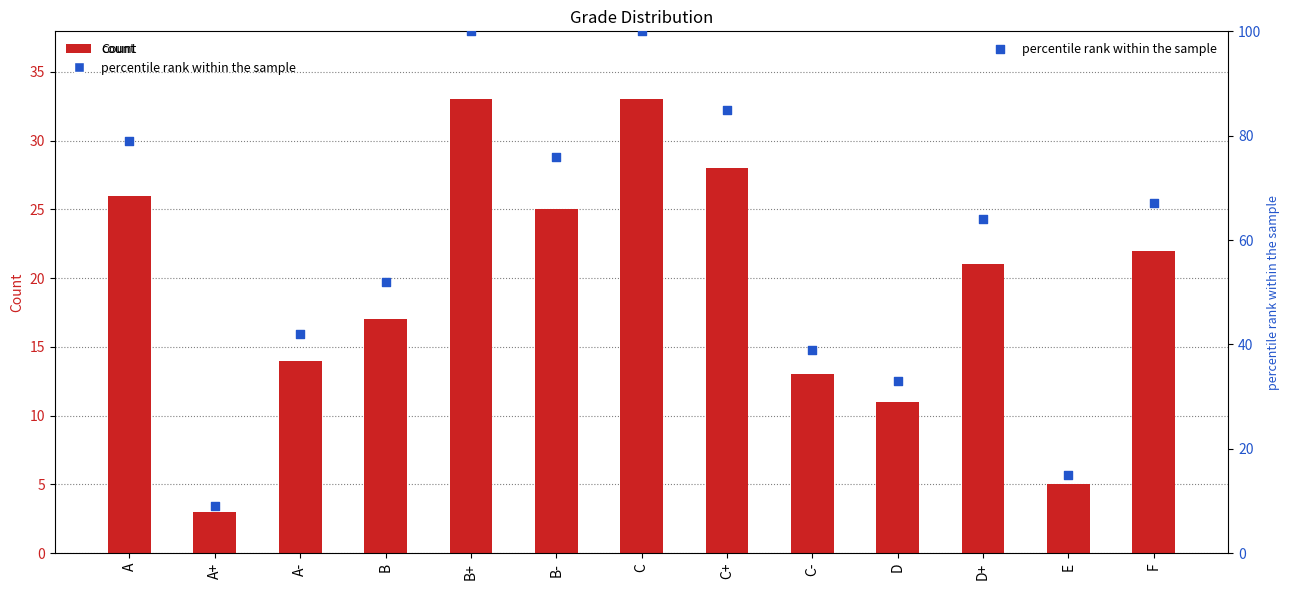

Which series contains the highest Y value?

percentile rank within the sample